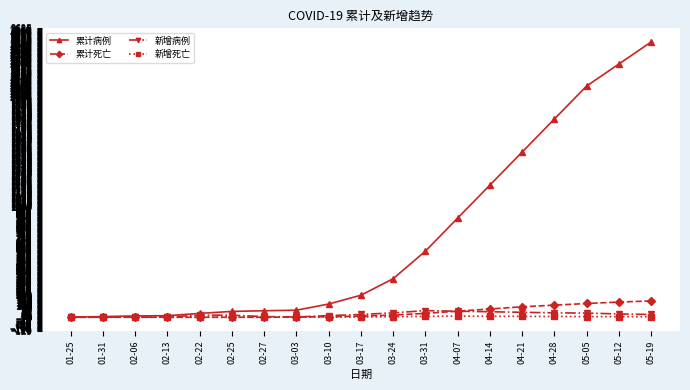

What are all the series names shown in the legend?

累计病例, 累计死亡, 新增病例, 新增死亡